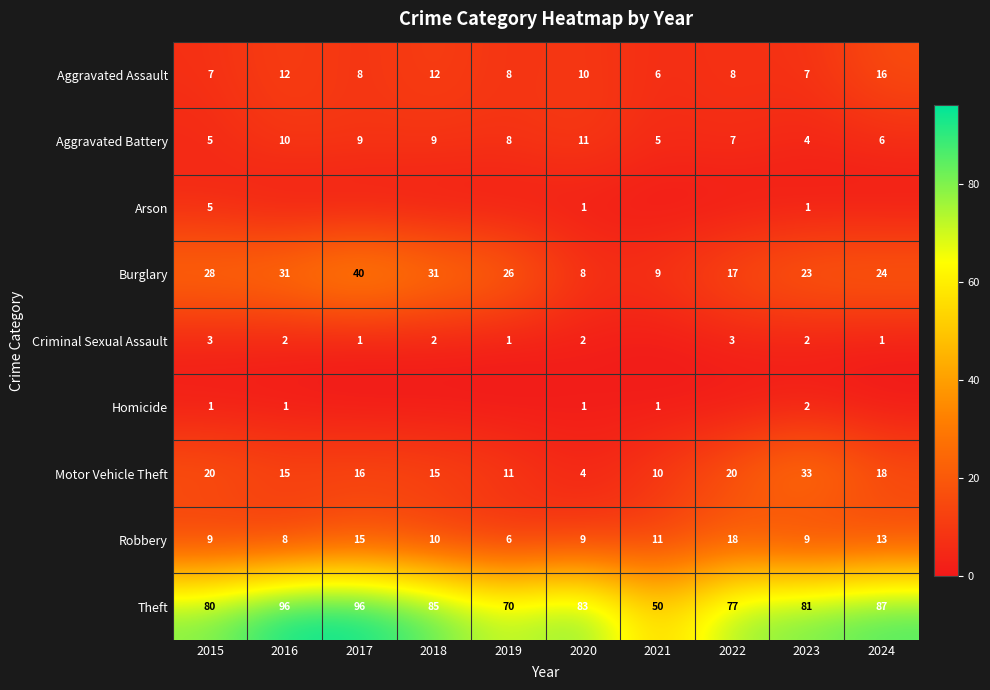

Which series changed the most between 2016 and 2024?

Theft